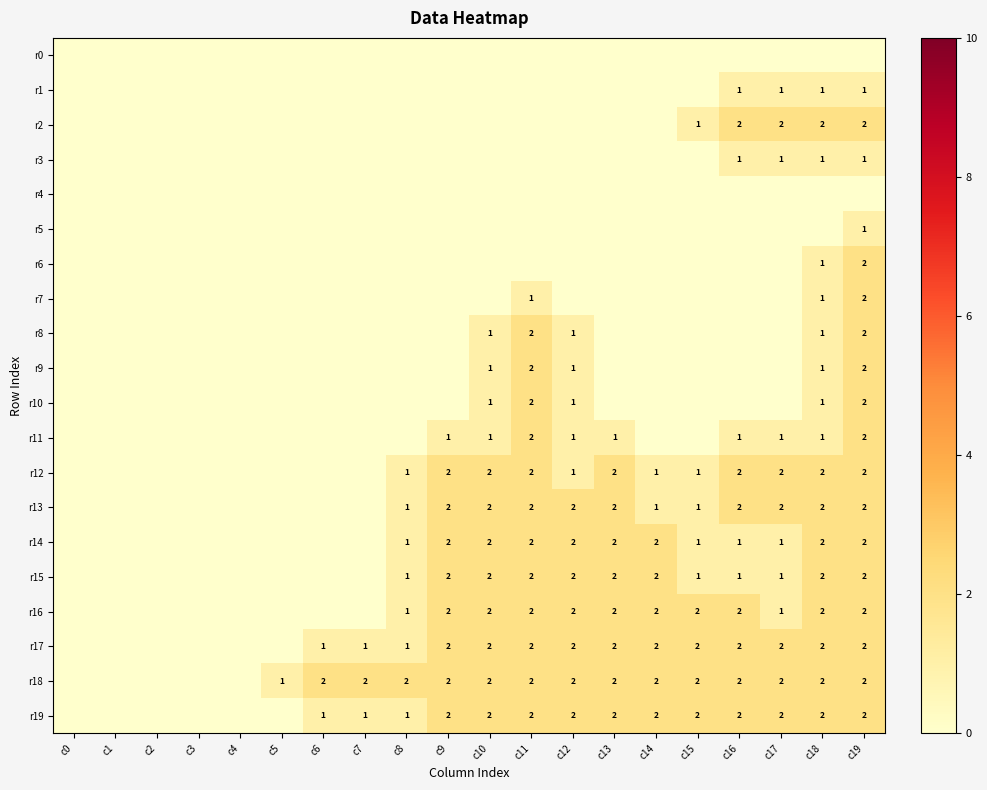

Is the value of r7 at c11 greater than the value of r14 at c12?

No